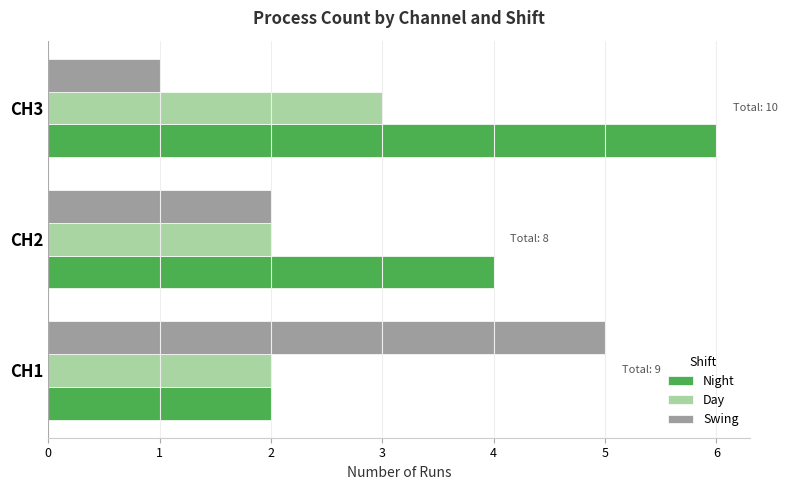

Which series changed the most between CH1 and CH2?

Swing